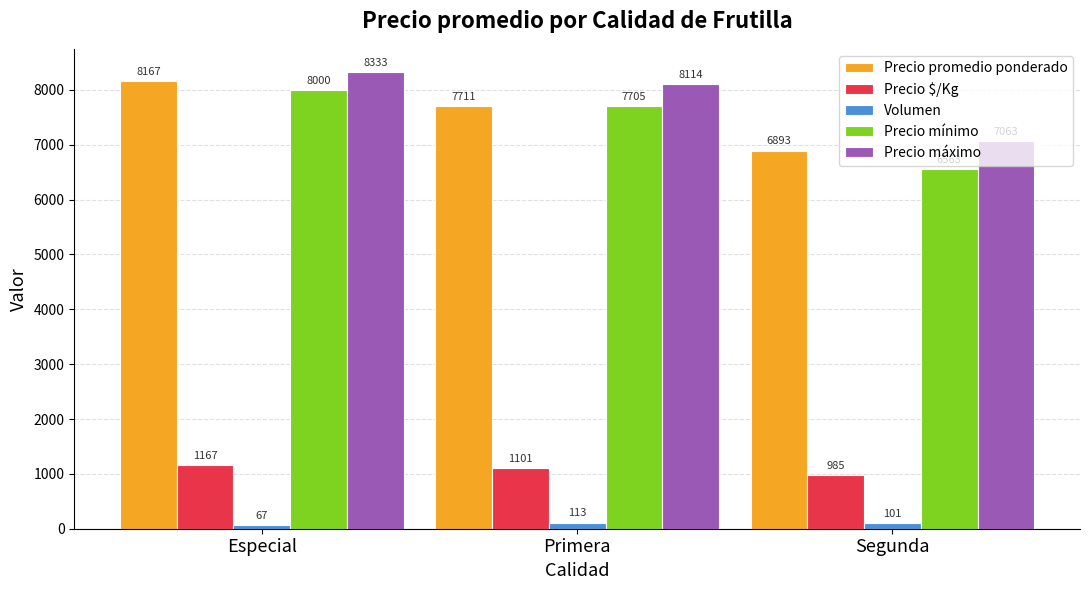

What is the difference between the maximum and second lowest values in the Volumen series?

12